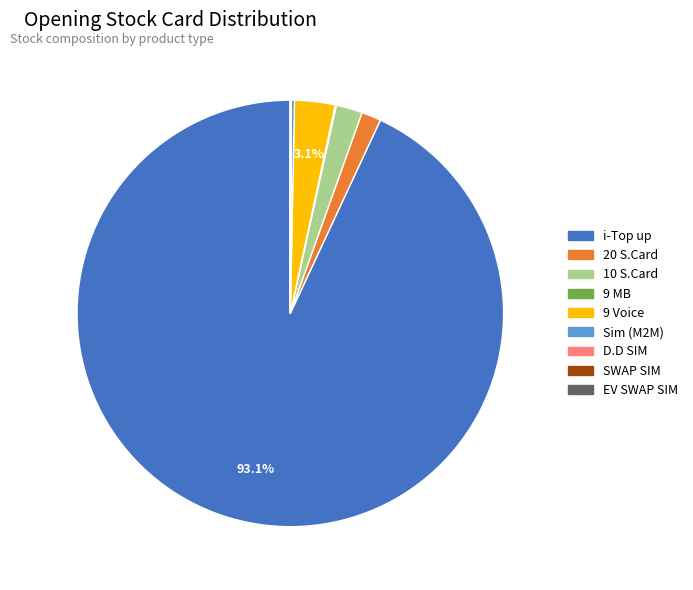

Which slice is the largest?

i-Top up